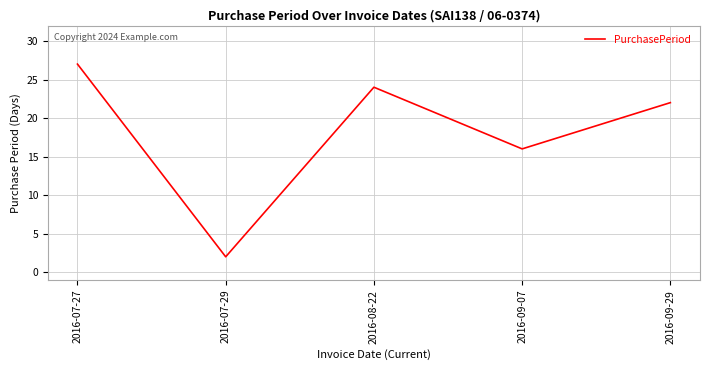

What is the change in value from 2016-07-27 to 2016-09-29?

-5